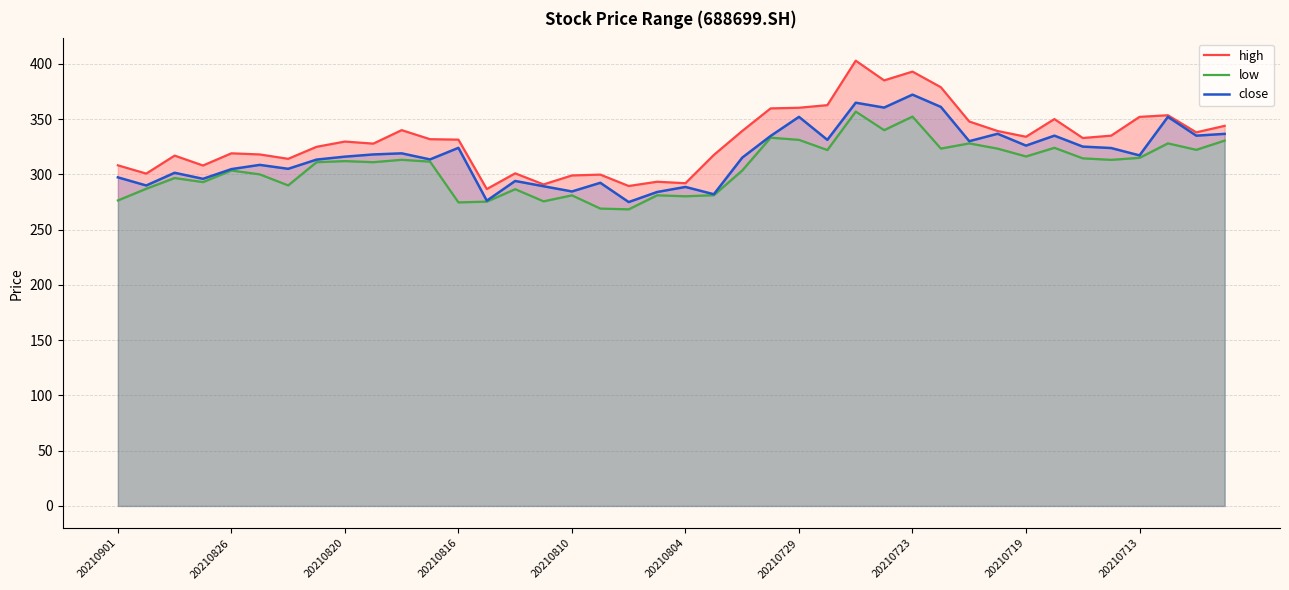

What is the minimum value shown in the chart?

268.4